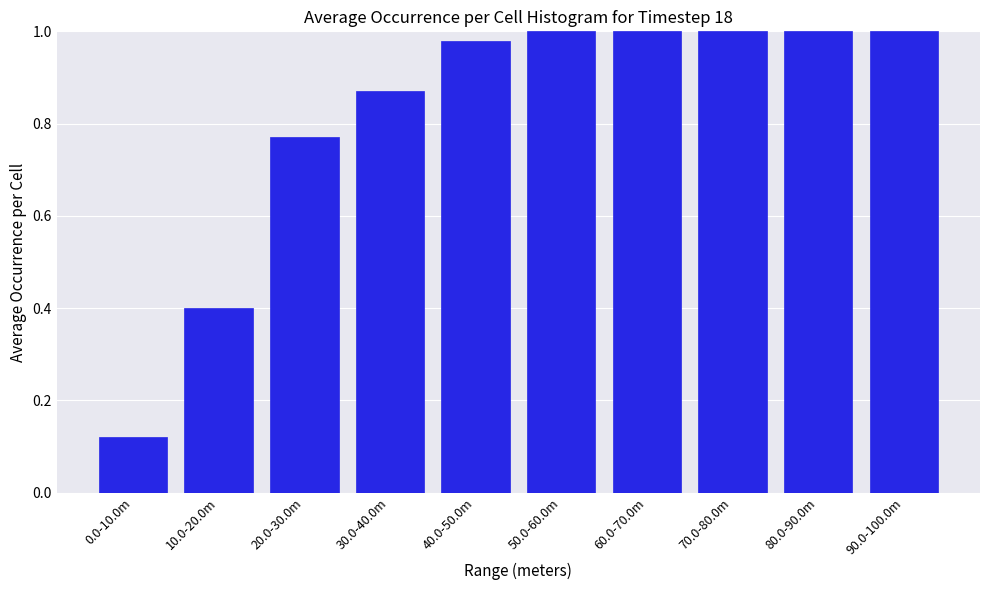

Which label corresponds to the smallest value in the chart?

0.0-10.0m